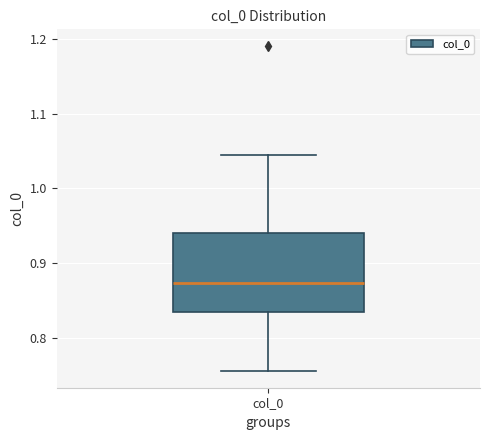

Transcribe this box plot: give where the median line is, the range the box spans, and where the two whiskers end, as read against the y-axis. The values are not printed on the chart, so give them approximately, as read against the axis.

median 0.87, box 0.83 to 0.94, whiskers 0.75 to 1.05